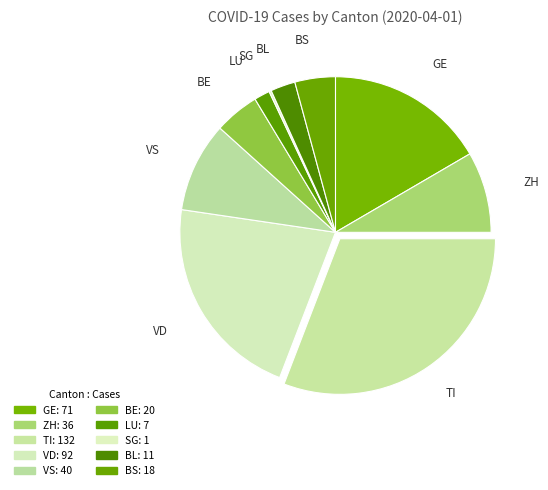

What portion of the pie excludes VS?

90.7%